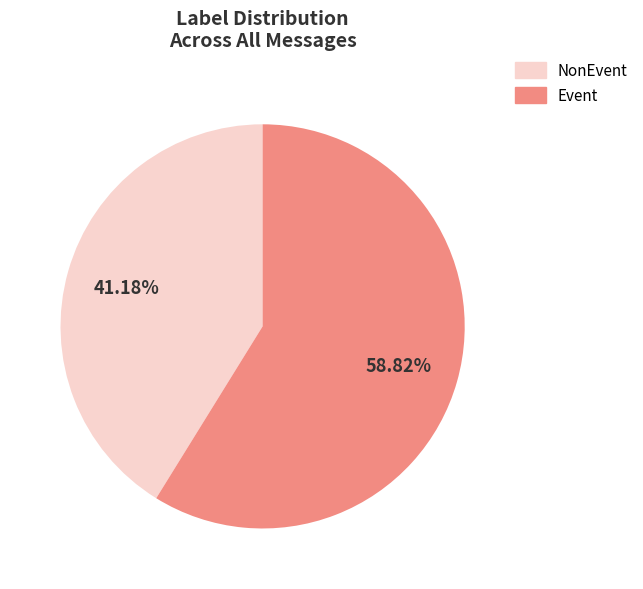

Is there any slice that represents more than half of the pie?

Yes